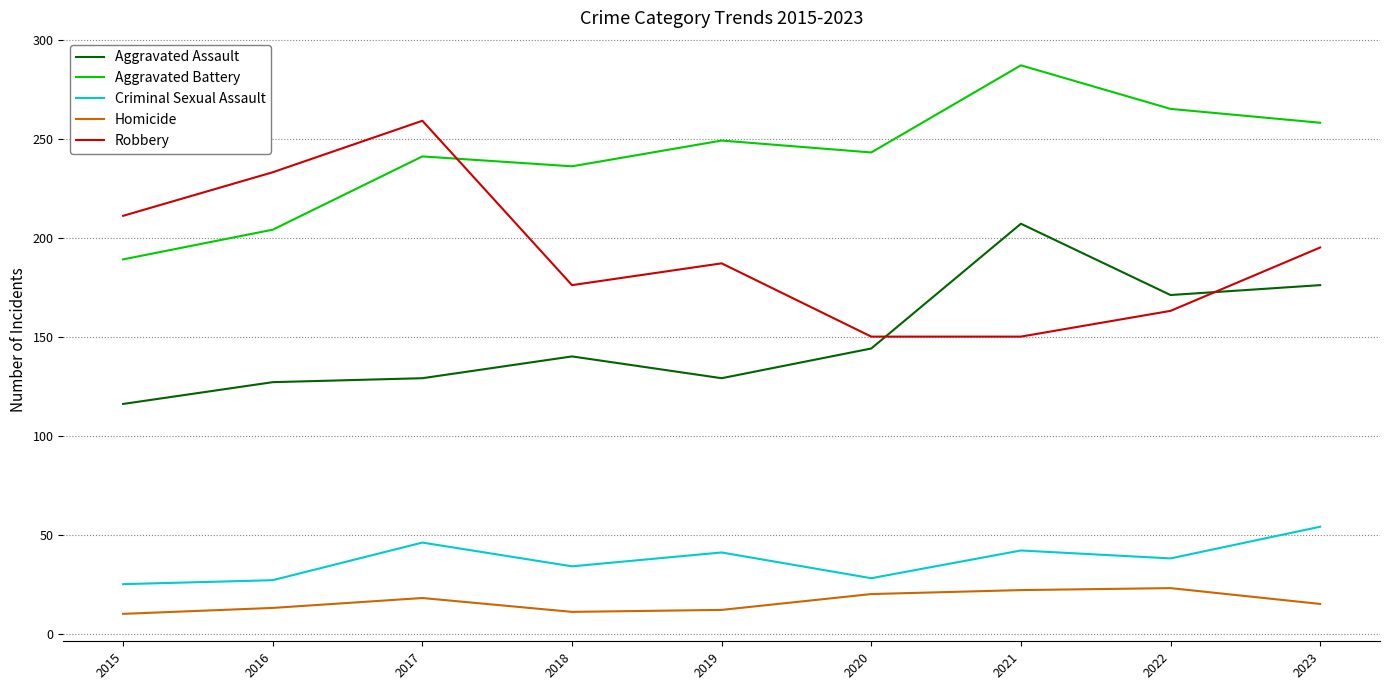

True or false: Aggravated Battery has a value of 265 at 2022.

True